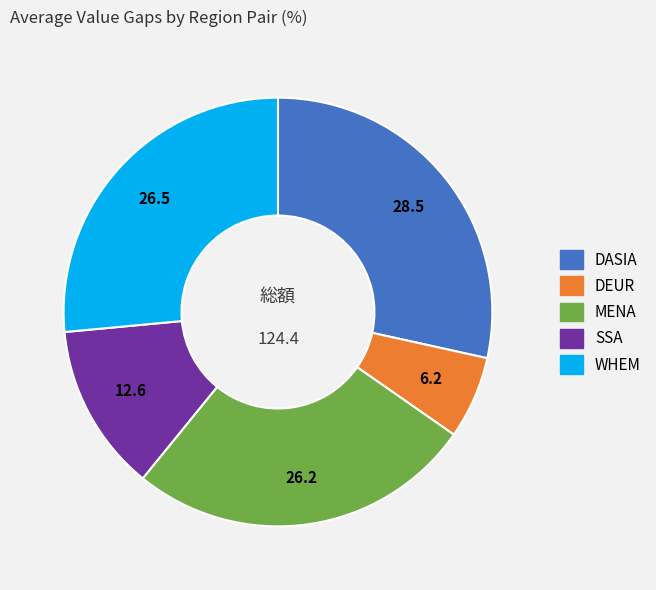

Is there a majority slice in this chart?

No